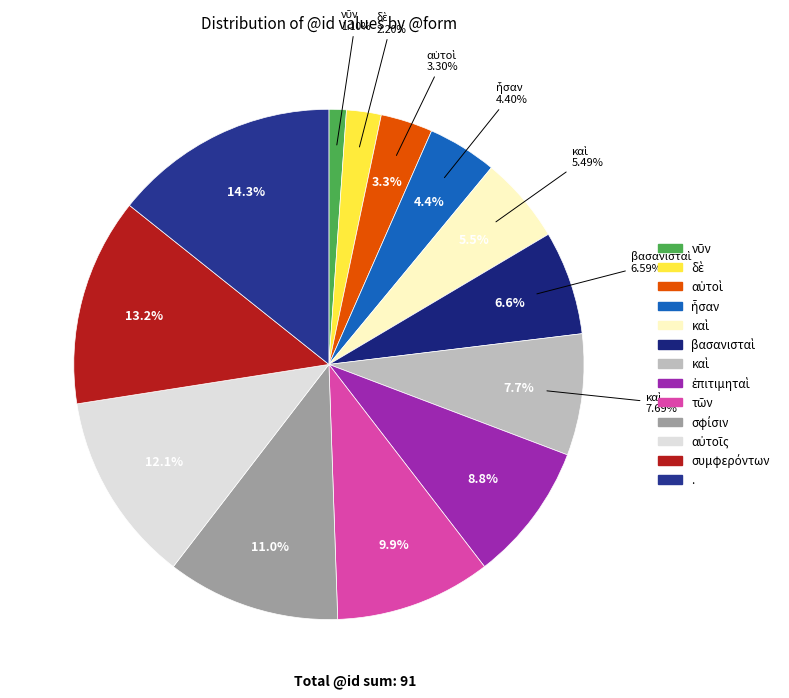

Which slice is the smallest?

νῦν